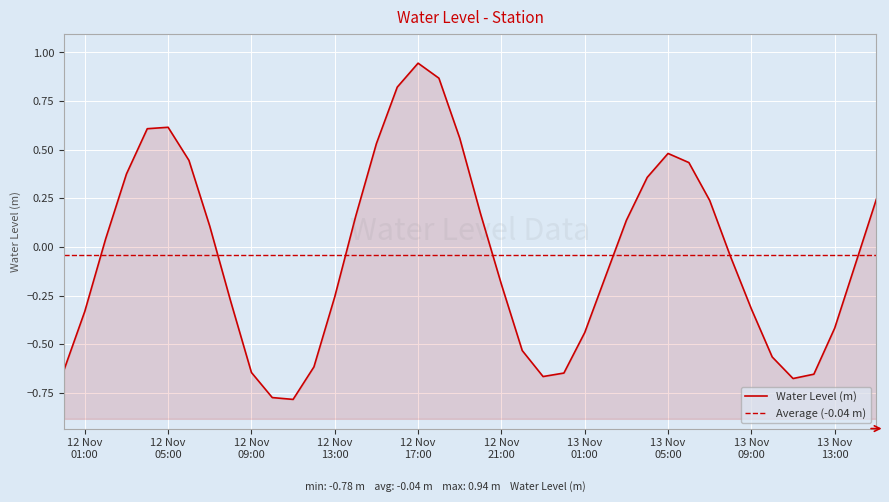

How many points are higher than both their immediate neighbors (excluding endpoints)?

3